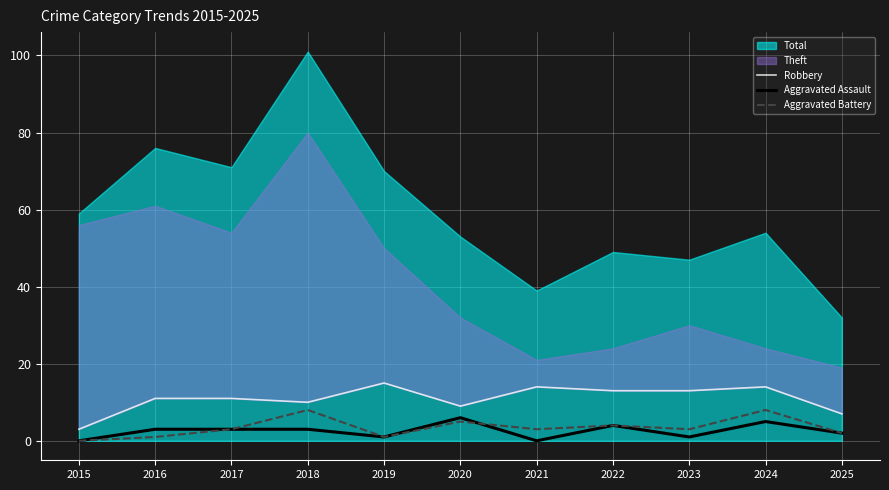

Is it true that Aggravated Assault equals 3 at 2017?

True